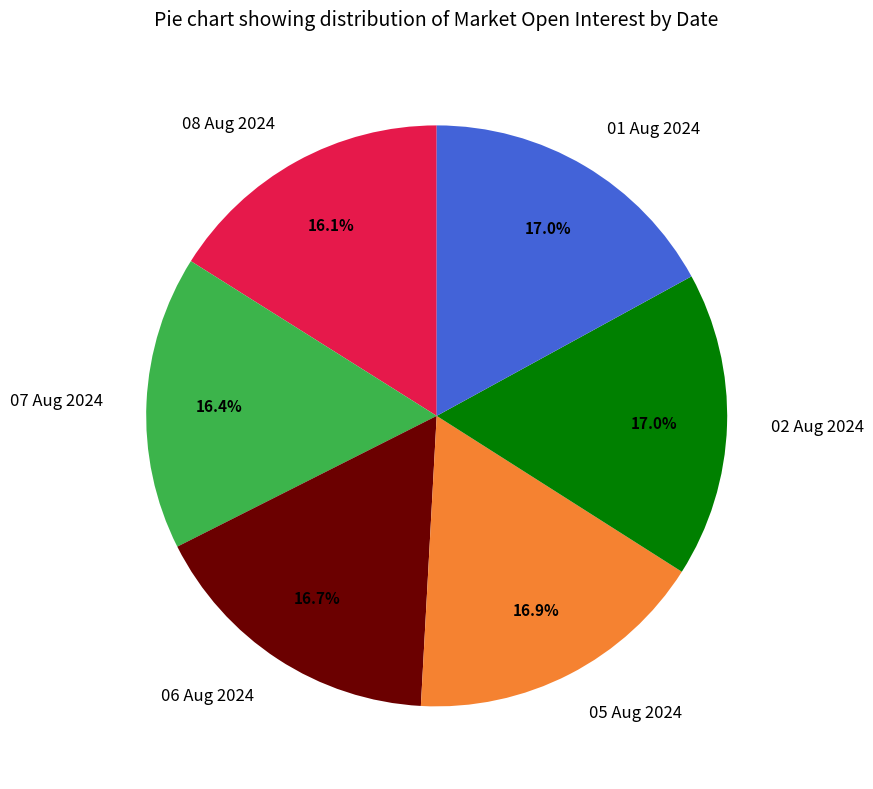

Is there any slice that represents more than half of the pie?

No